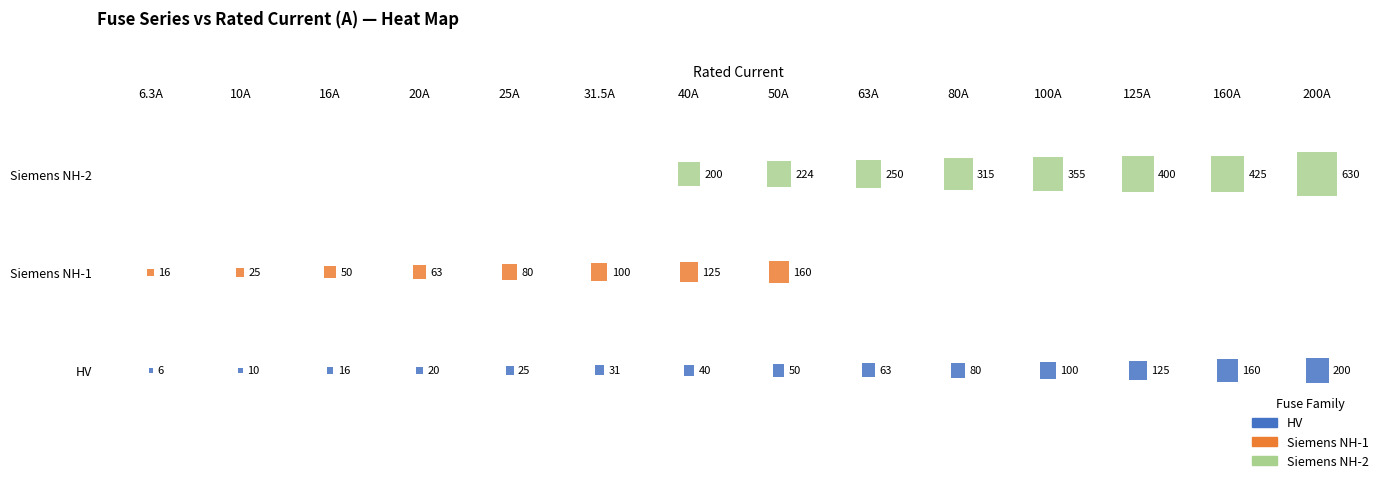

Between 6.3A and 31.5A, which series saw the biggest shift?

Siemens NH-1